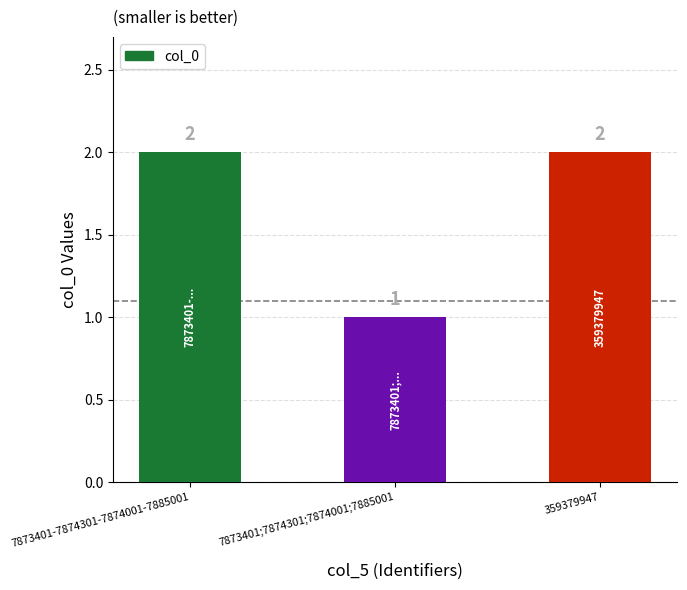

Which has a higher value, 7873401;7874301;7874001;7885001 or 359379947?

359379947